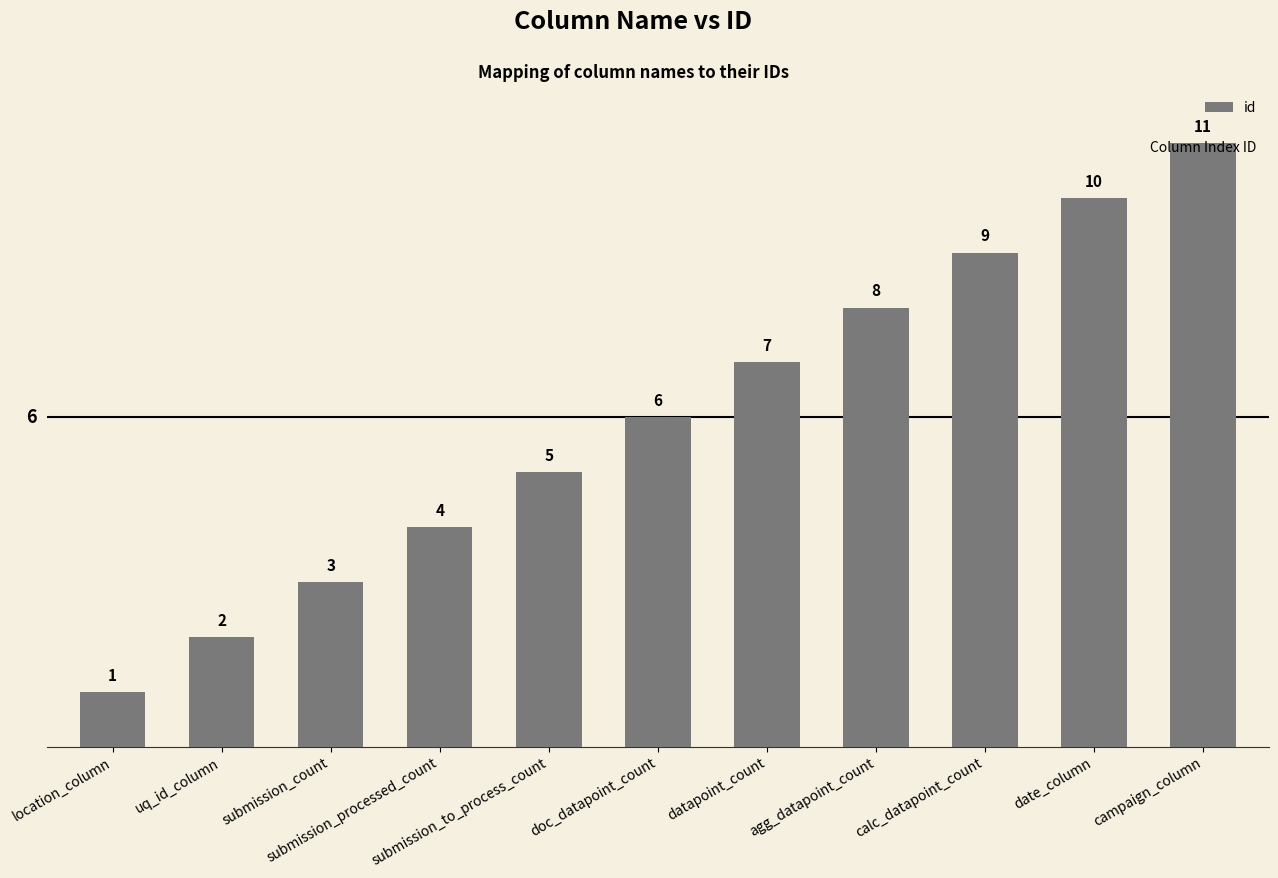

Between campaign_column and submission_to_process_count, which is larger?

campaign_column